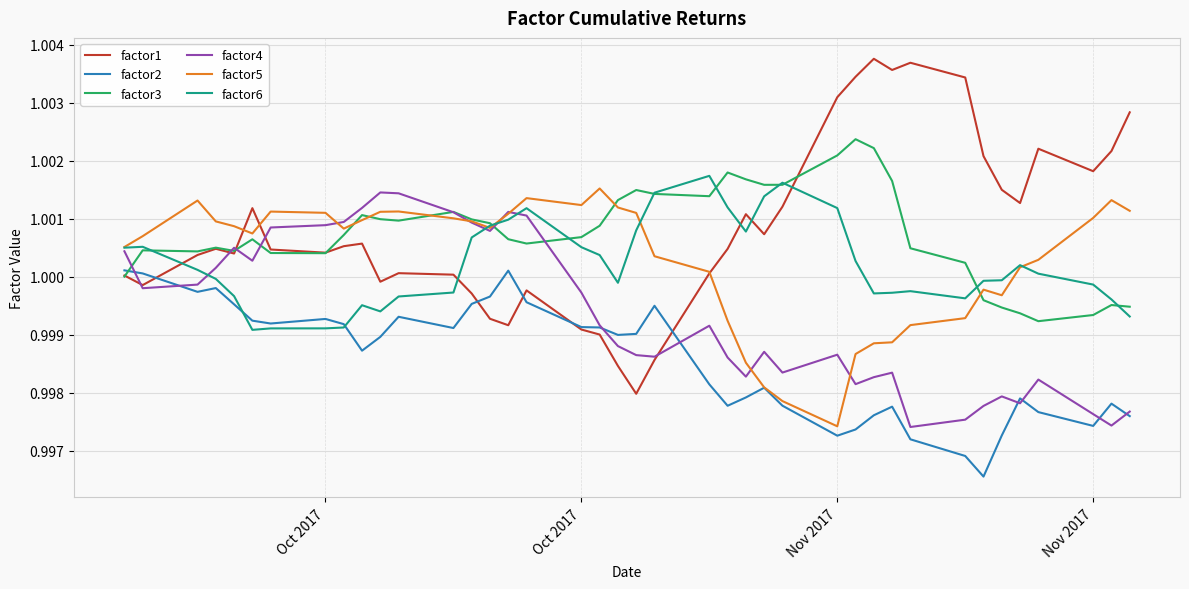

How many times do factor2 and factor3 cross each other?

1